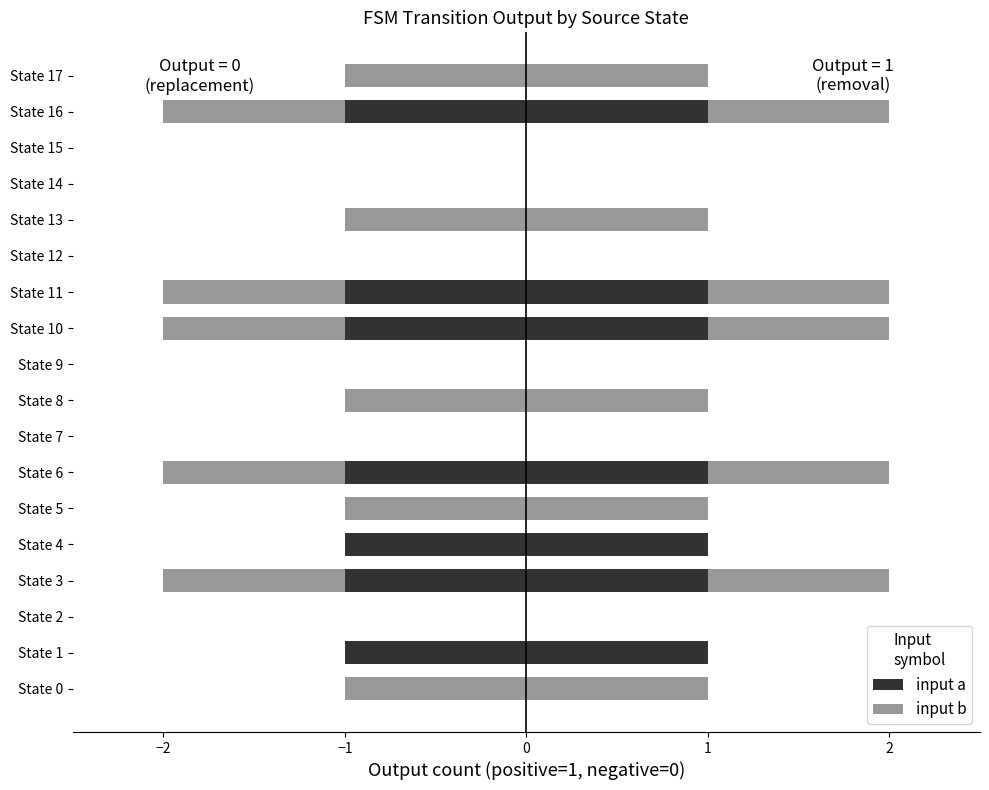

Reading left to right, list all the values displayed in this chart.

1	0	0	1	0	1	1	0	1	0	1	1	0	1	0	0	1	1